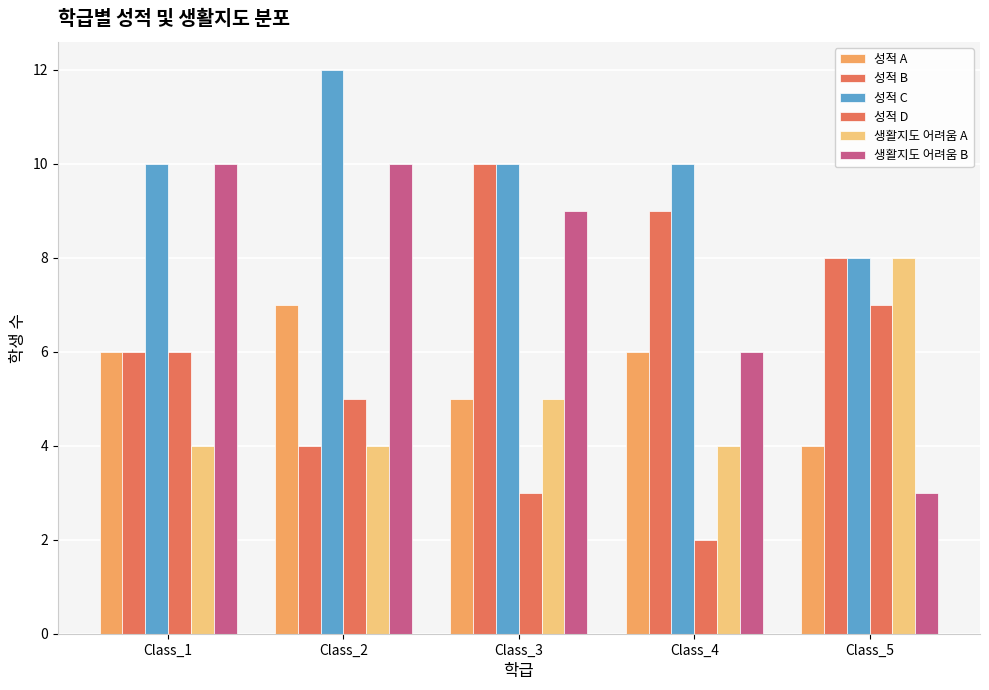

Reading left to right, transcribe all the data shown in this chart.

성적 A: 6	7	5	6	4
성적 B: 6	4	10	9	8
성적 C: 10	12	10	10	8
성적 D: 6	5	3	2	7
생활지도 어려움 A: 4	4	5	4	8
생활지도 어려움 B: 10	10	9	6	3